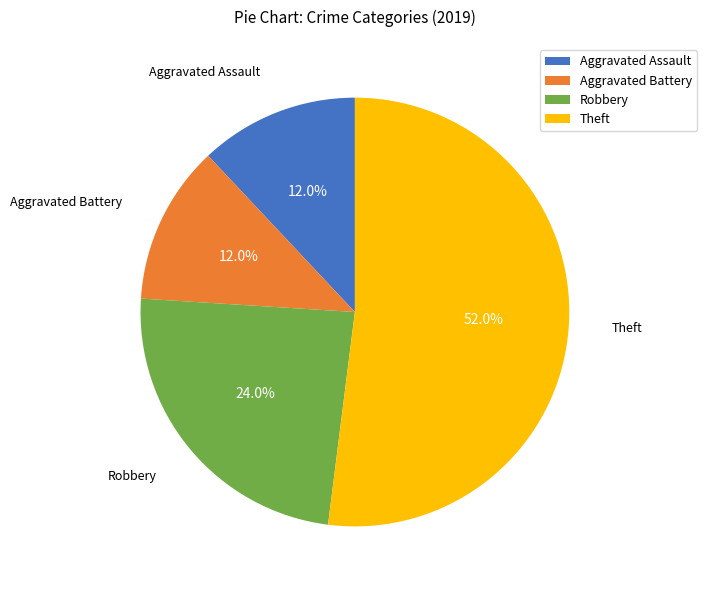

To the nearest percent, what is the average slice percentage?

25%